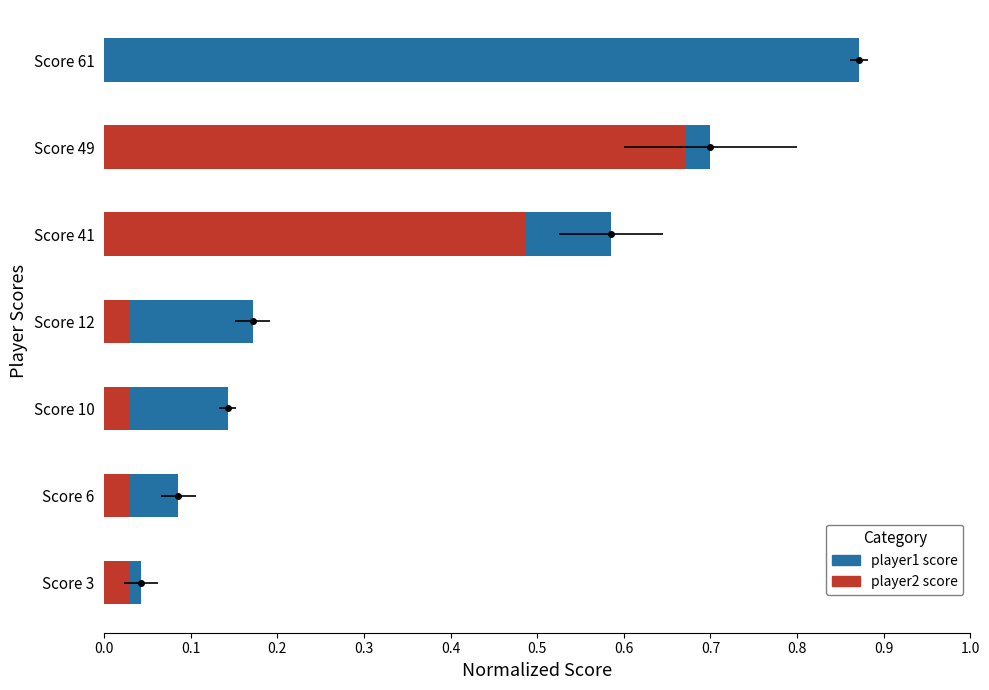

Rank the series by their average value, from lowest to highest.

player2 score, player1 score